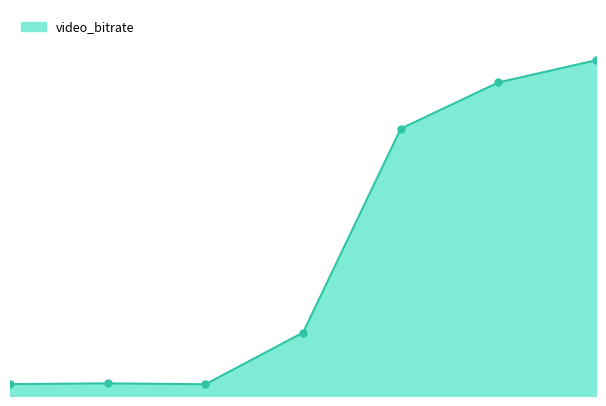

Does the chart have visible grid lines?

No